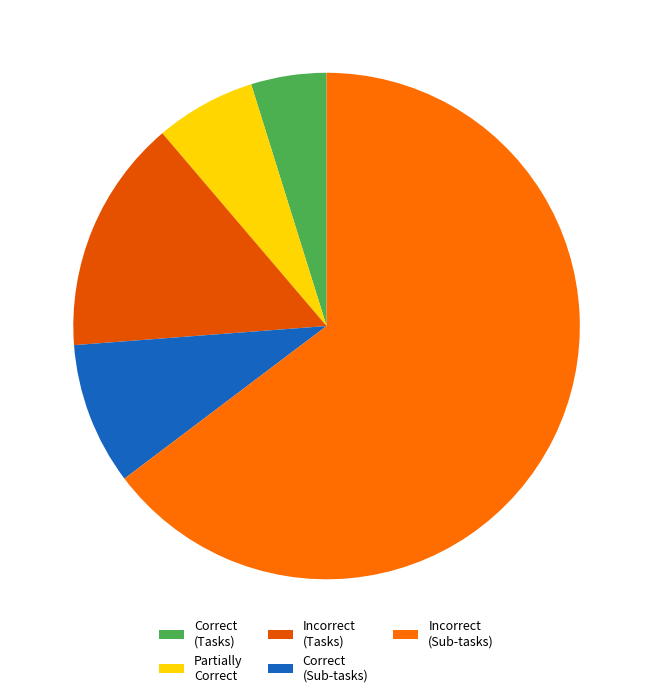

How many slices are in this pie chart?

5